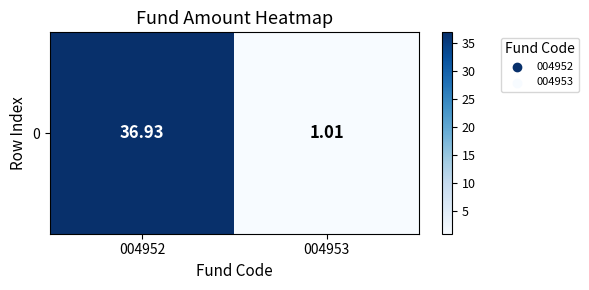

Which label corresponds to the smallest value in the chart?

004953